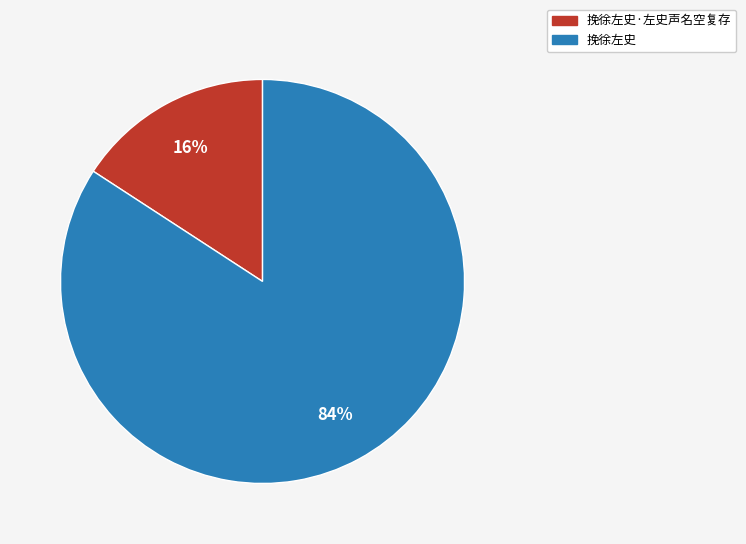

Between 挽徐左史·左史声名空复存 and 挽徐左史, which is larger?

挽徐左史